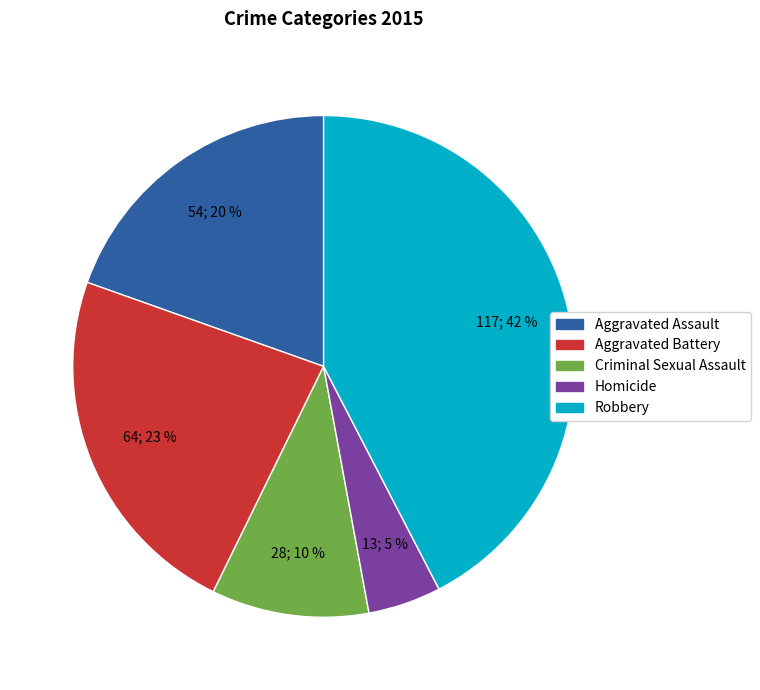

Approximately how many times larger is the value at Aggravated Assault compared to Robbery?

0.5